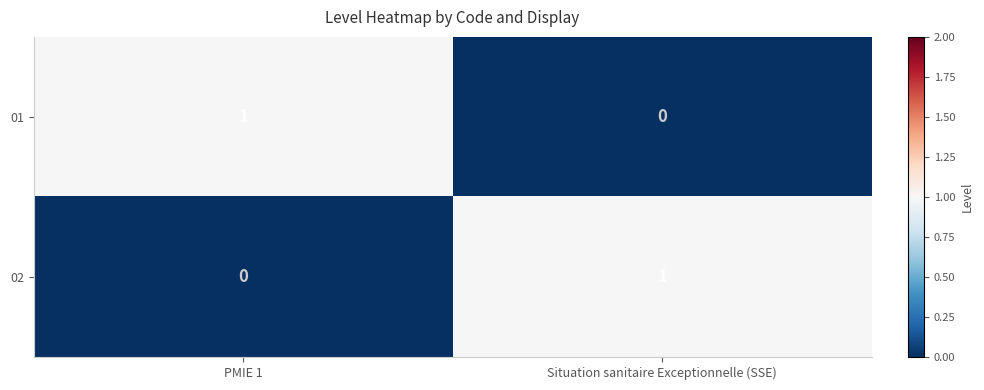

True or false: 02 has a value of 1 at Situation sanitaire Exceptionnelle (SSE).

True